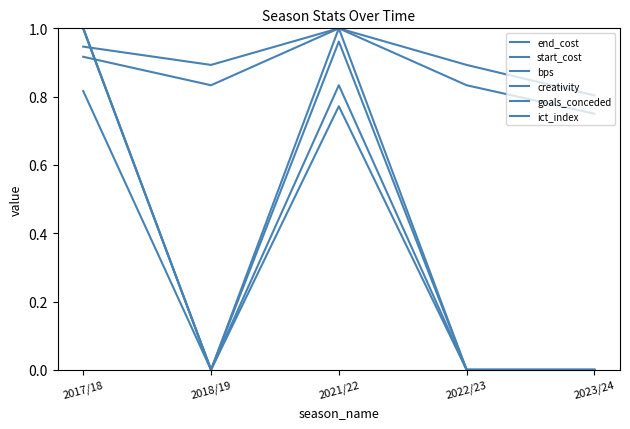

Reading left to right, what are all the values shown in this chart?

end_cost: 2017/18=0.9	2018/19=0.9	2021/22=1.0	2022/23=0.9	2023/24=0.8
start_cost: 2017/18=0.9	2018/19=0.8	2021/22=1.0	2022/23=0.8	2023/24=0.8
bps: 2017/18=0.8	2018/19=0.0	2021/22=1.0	2022/23=0.0	2023/24=0.0
creativity: 2017/18=1.0	2018/19=0.0	2021/22=0.8	2022/23=0.0	2023/24=0.0
goals_conceded: 2017/18=1.0	2018/19=0.0	2021/22=0.8	2022/23=0.0	2023/24=0.0
ict_index: 2017/18=1.0	2018/19=0.0	2021/22=1.0	2022/23=0.0	2023/24=0.0